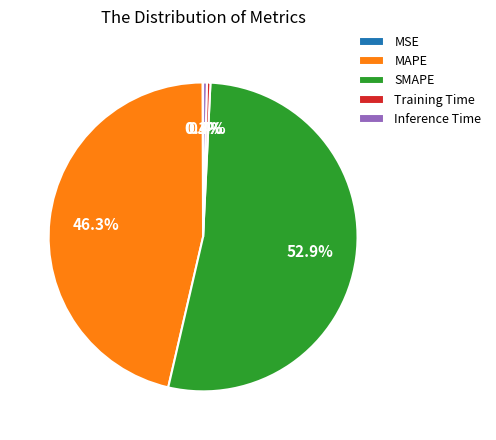

Combined, what portion of the pie is Training Time and MAPE?

46.7%